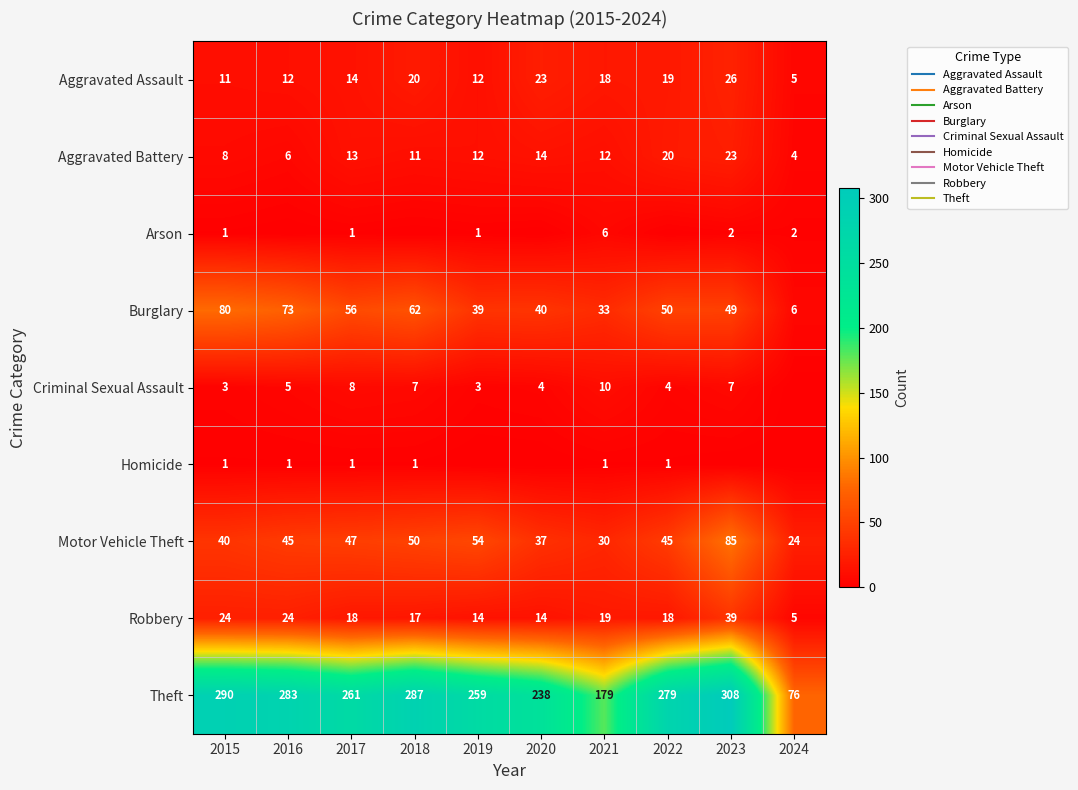

How many distinct data groups are displayed?

9